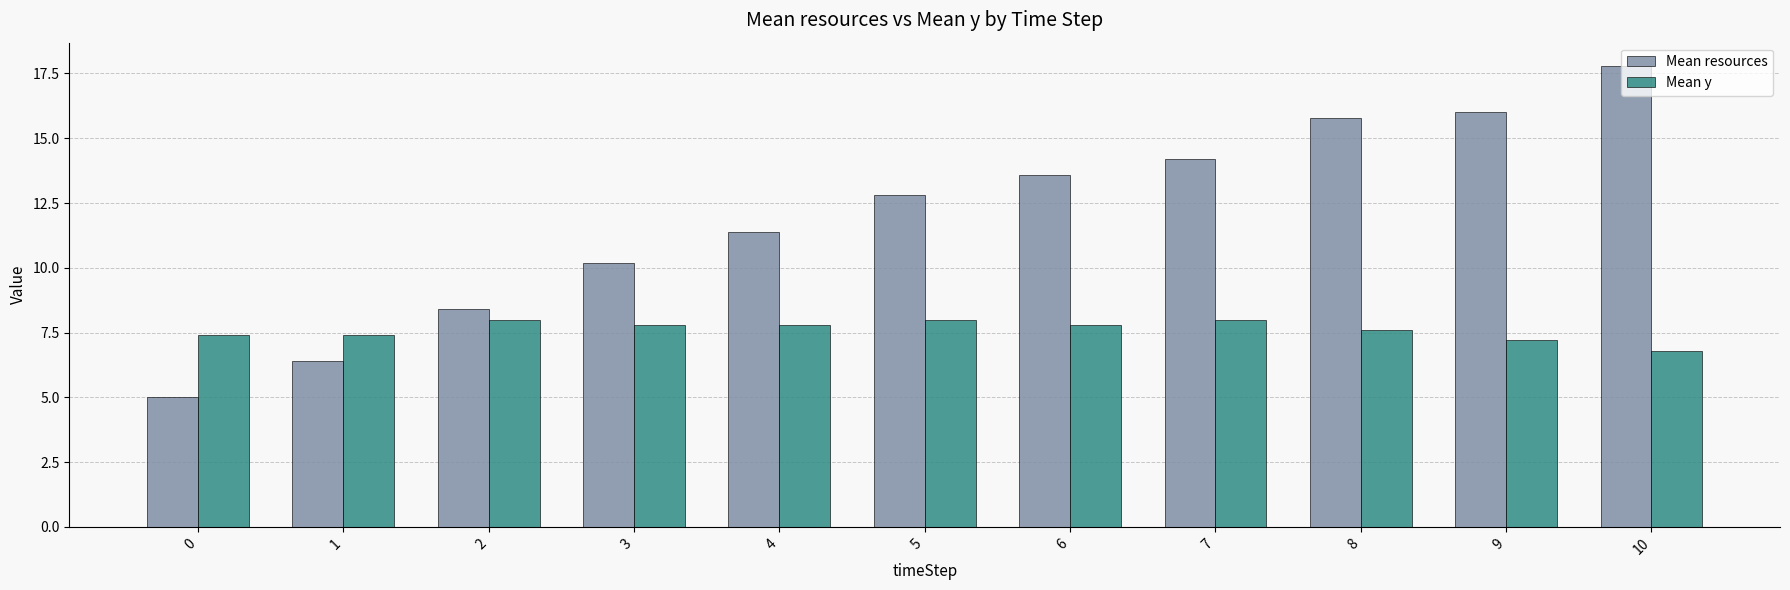

At which category is the sum across all series the highest?

10